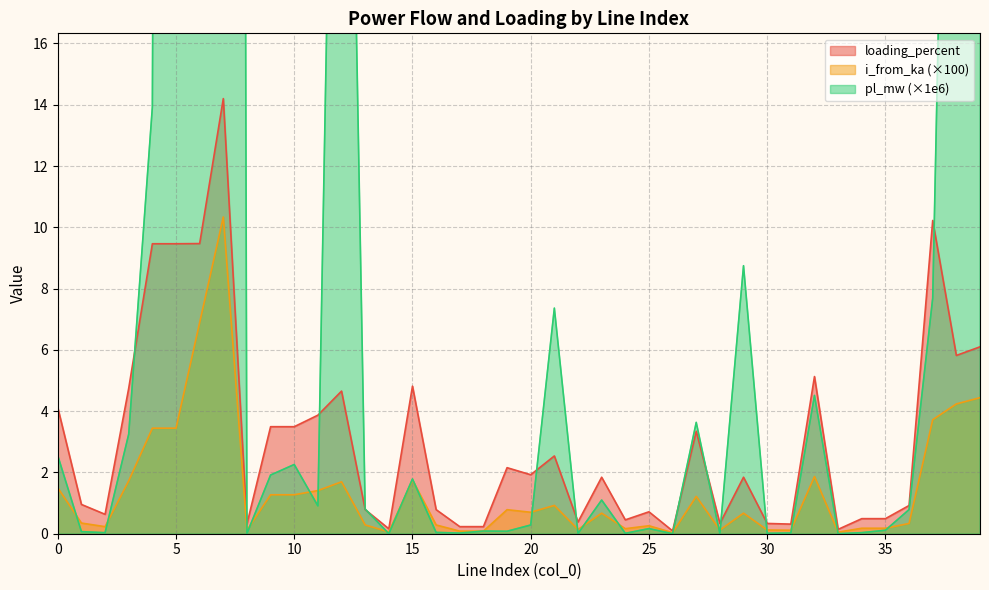

How many interior local peaks does the i_from_ka series have?

13